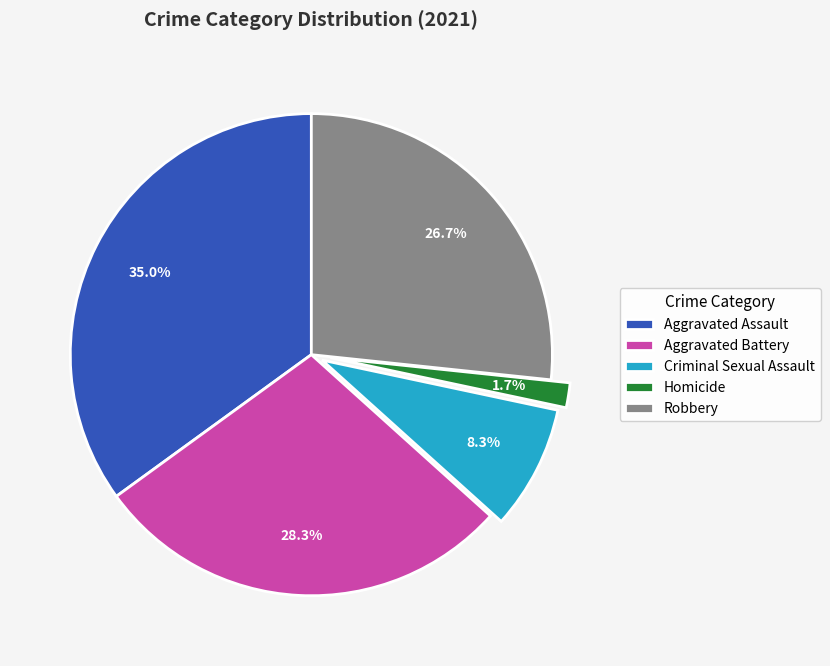

Count the number of slices in the pie.

5